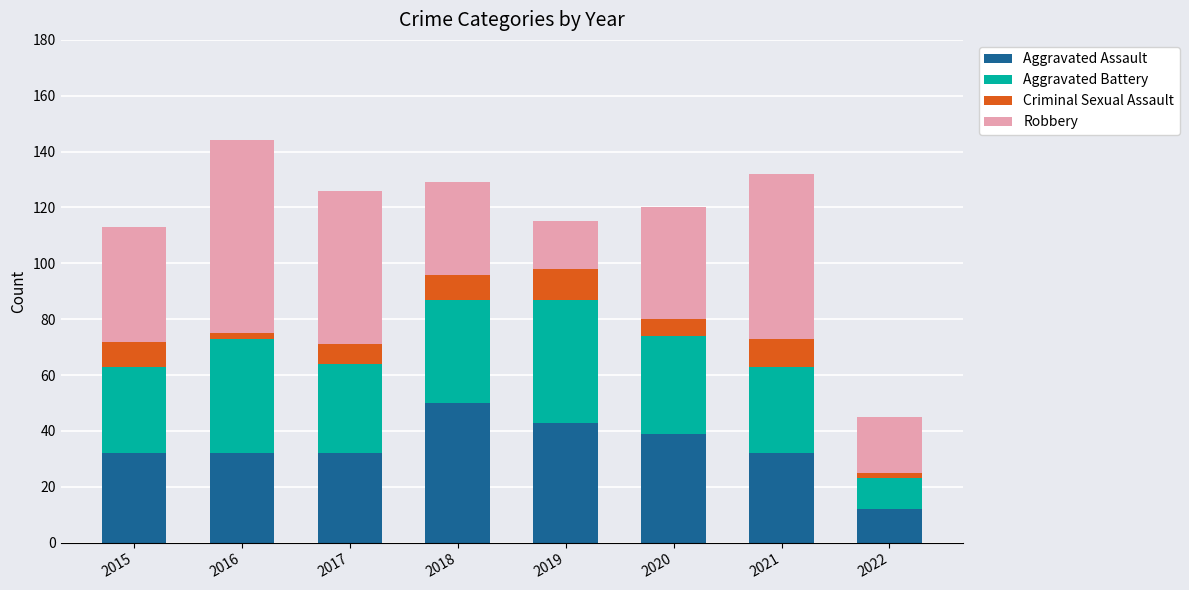

What is the total value across all series at 2020?

120